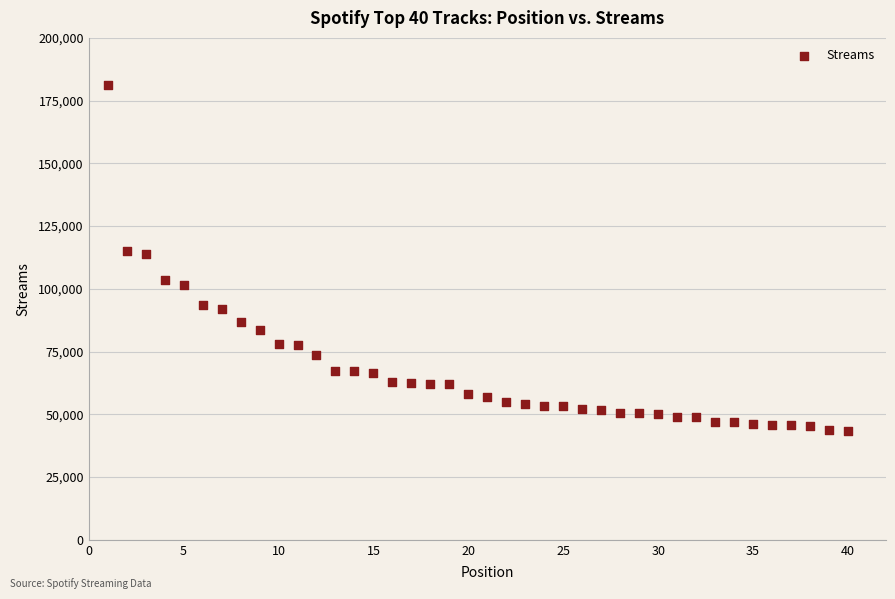

What is the range of Y values (max minus min)?

137795